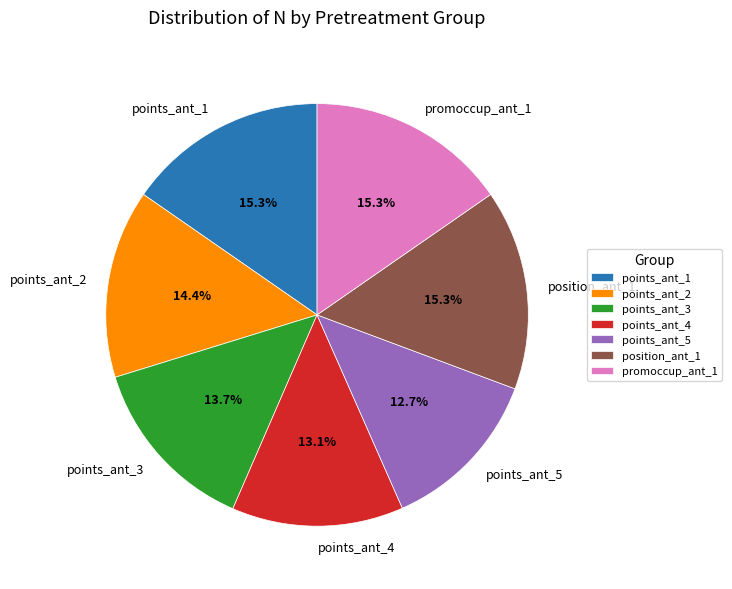

How many slices are in this pie chart?

7